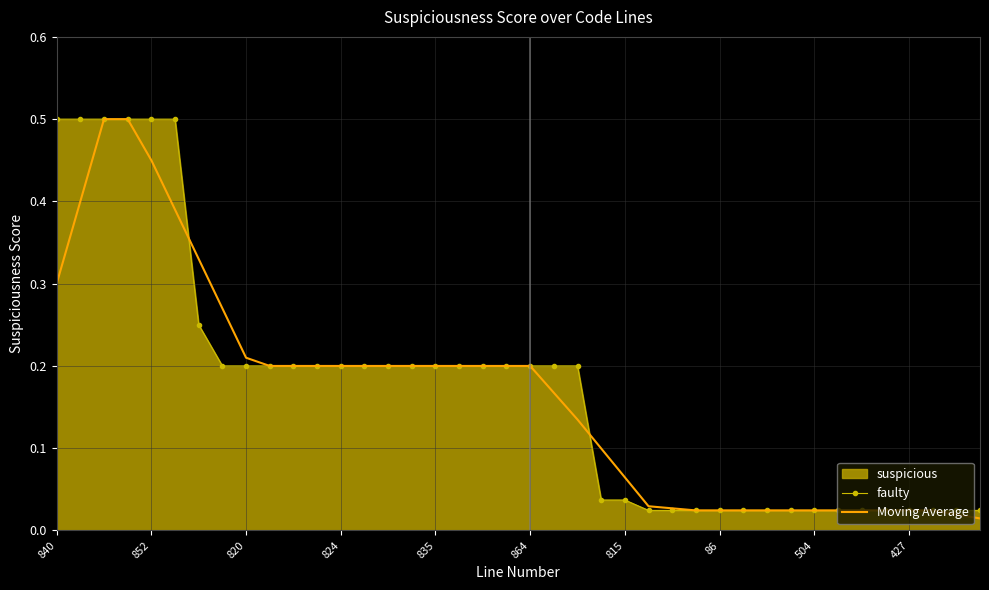

Is it true that faulty equals 0.0 at 13?

False